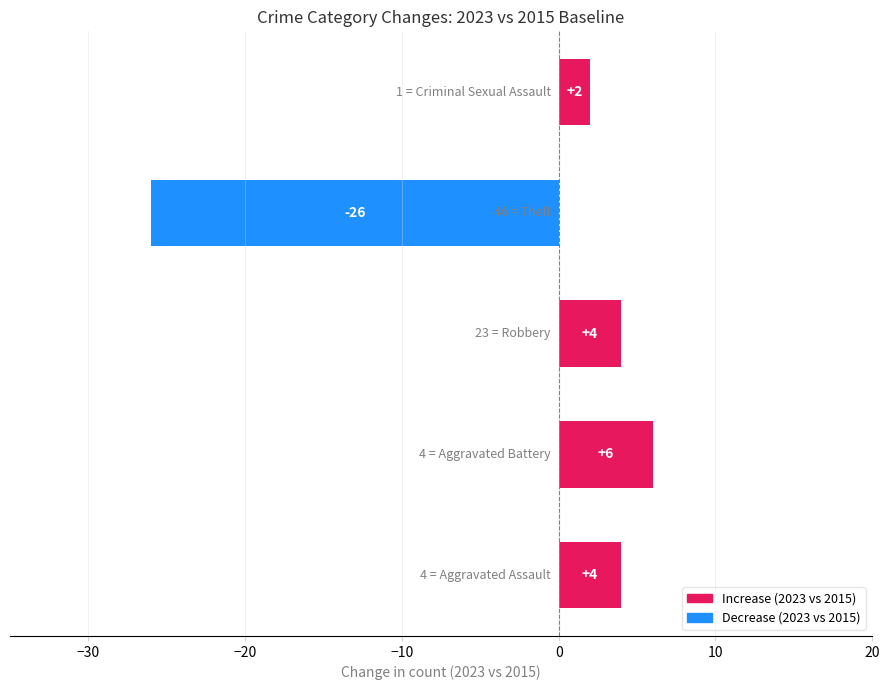

What is the greatest value displayed?

6